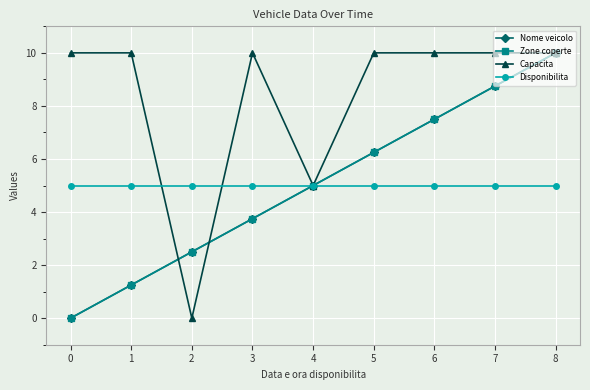

What is the difference between the maximum and minimum values in the Nome veicolo series?

10.0